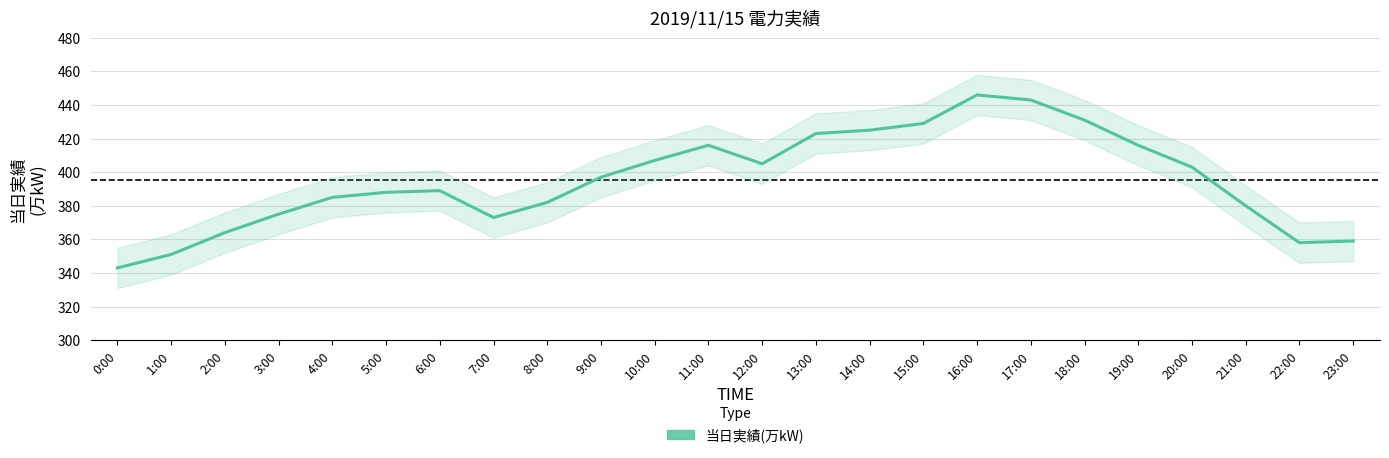

What position from the left is 2:00?

3